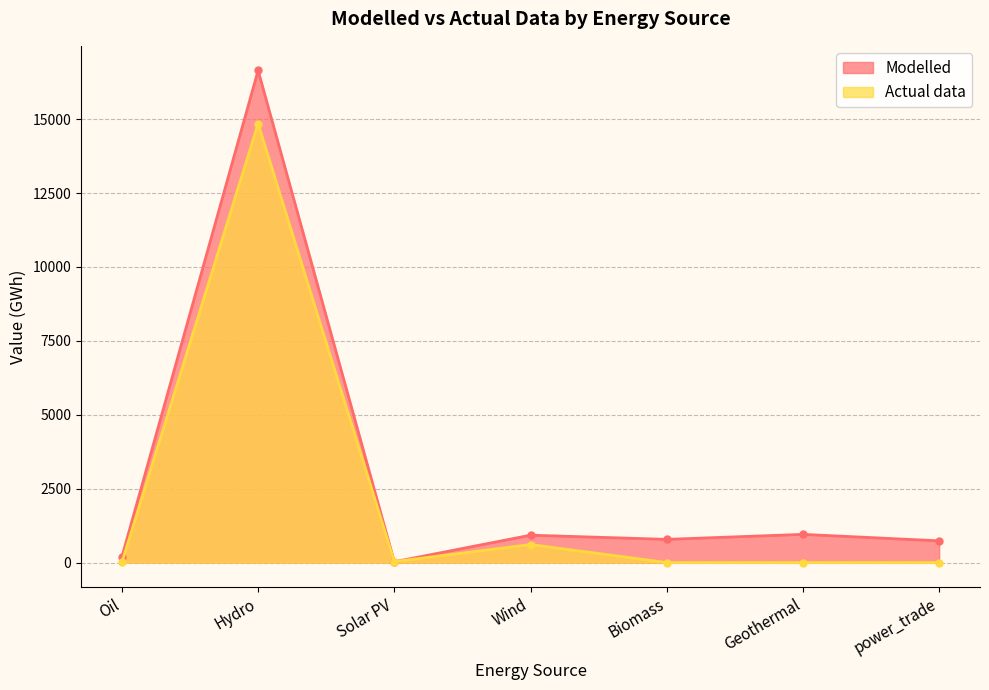

What is the spread (max minus min) of values at power_trade?

733.3